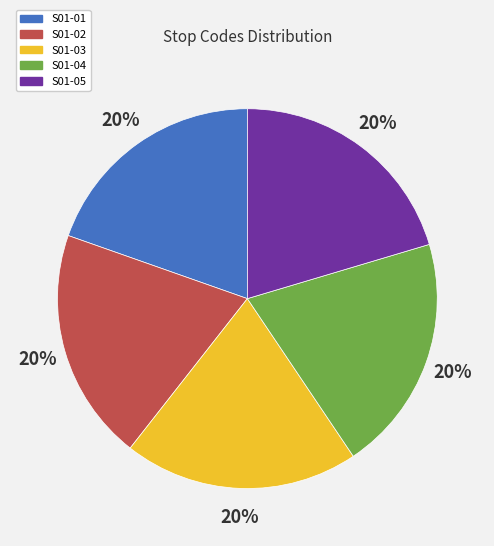

True or false: S01-04 accounts for 9% of the total.

False